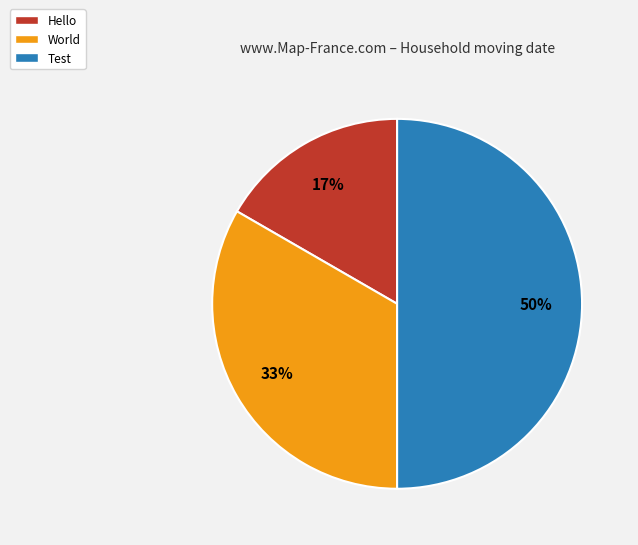

Count the number of slices in the pie.

3